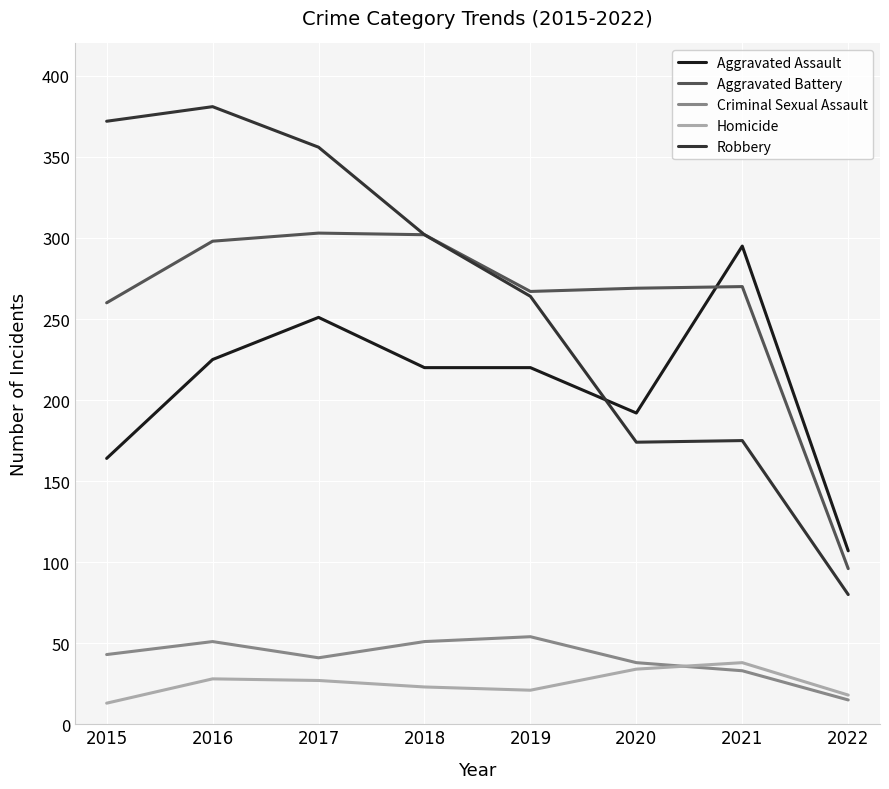

What is the lowest value of the Robbery series?

80